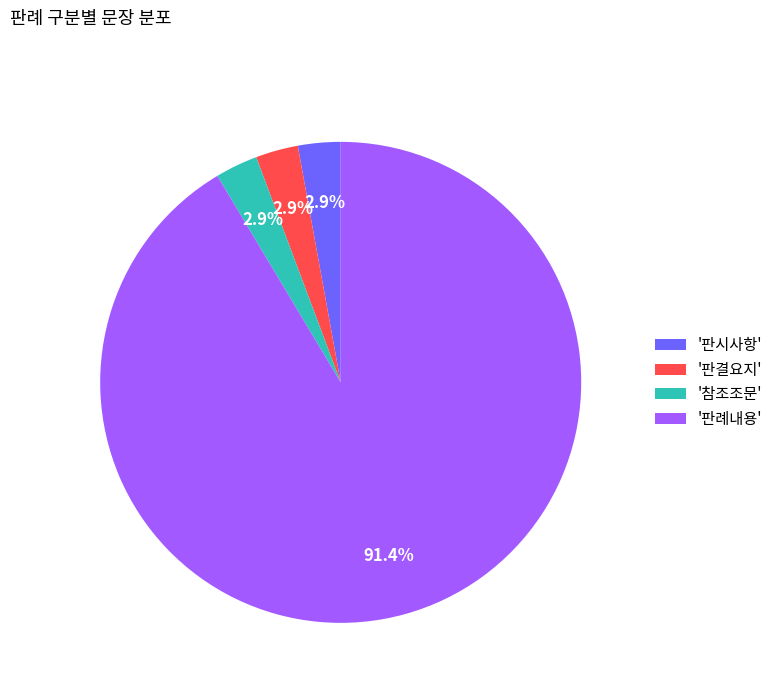

What portion of the pie excludes '참조조문'?

97.1%